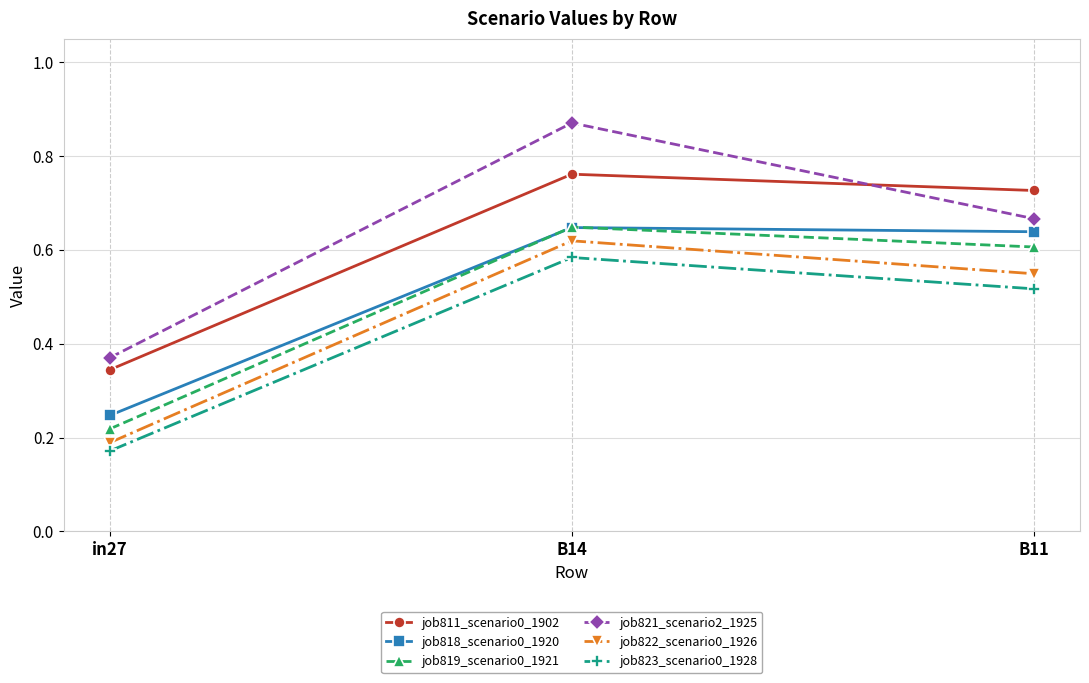

What position from the right is B14?

2